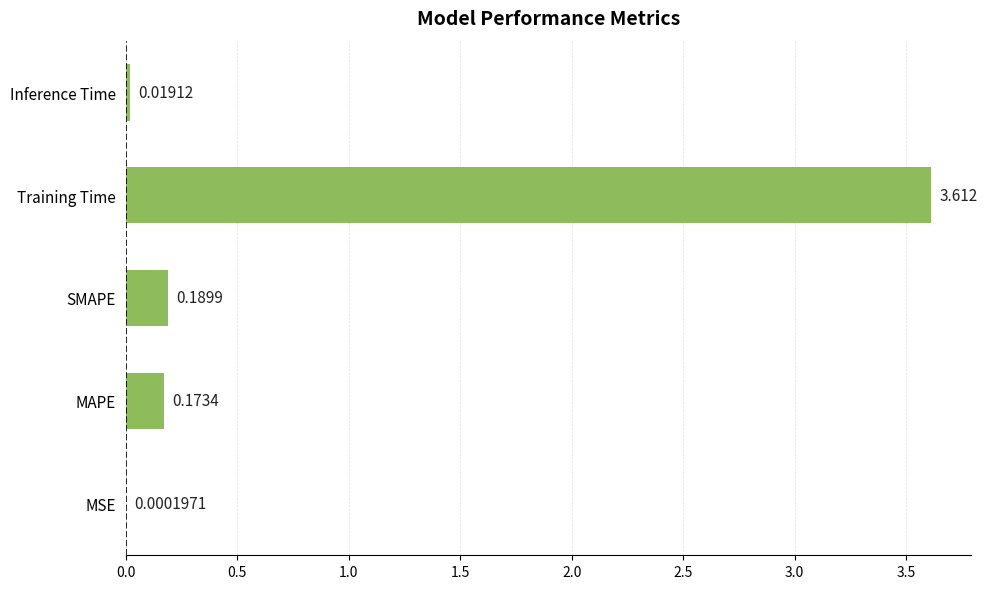

Which has a higher value, SMAPE or MAPE?

SMAPE